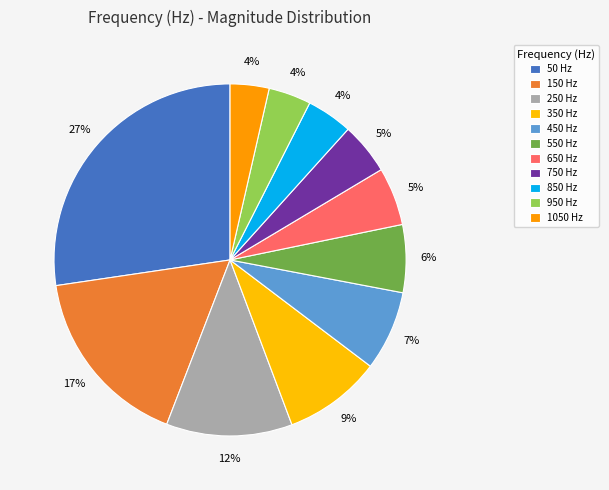

True or false: 950 accounts for 4% of the total.

True